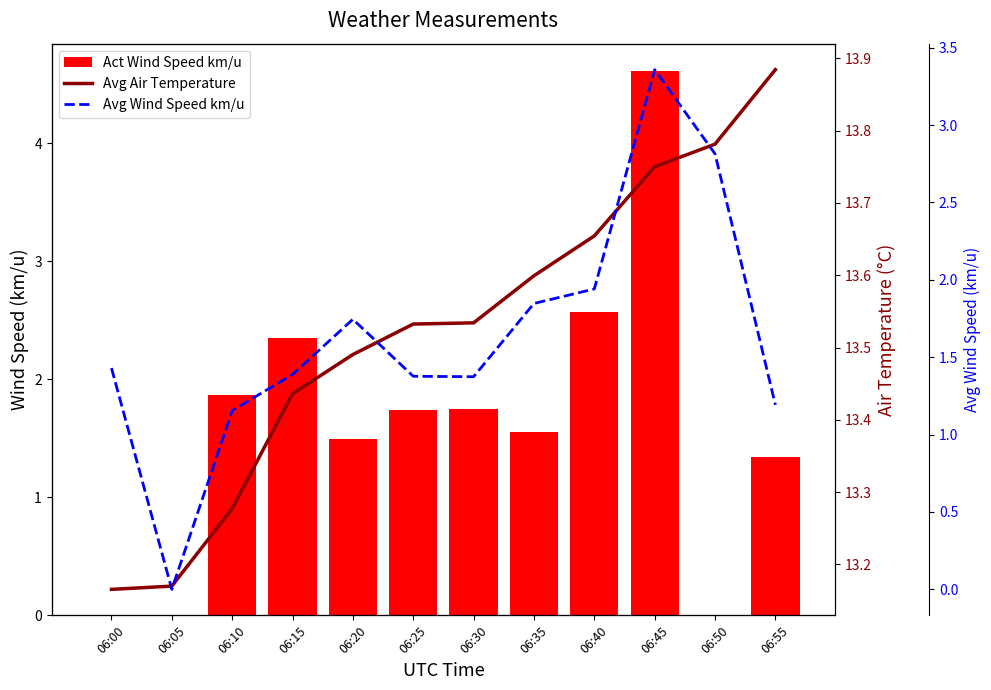

Which has a higher value, 06:25 or 06:35?

06:25